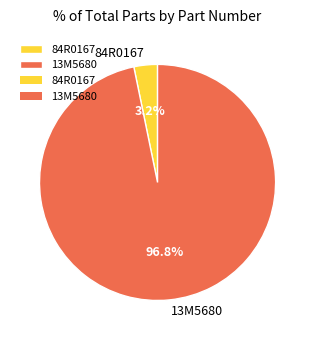

True or false: 13M5680 accounts for 88% of the total.

False